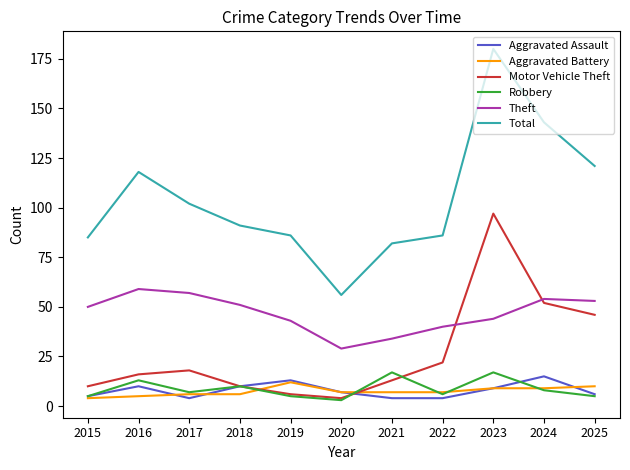

True or false: Aggravated Battery and Total intersect in this chart.

False